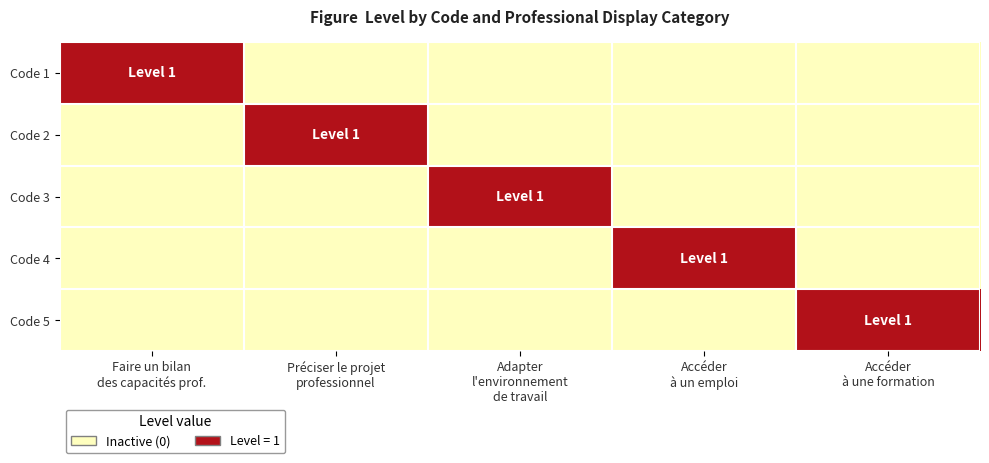

Between Préciser le projet
professionnel and Accéder
à une formation, which is larger?

Préciser le projet
professionnel